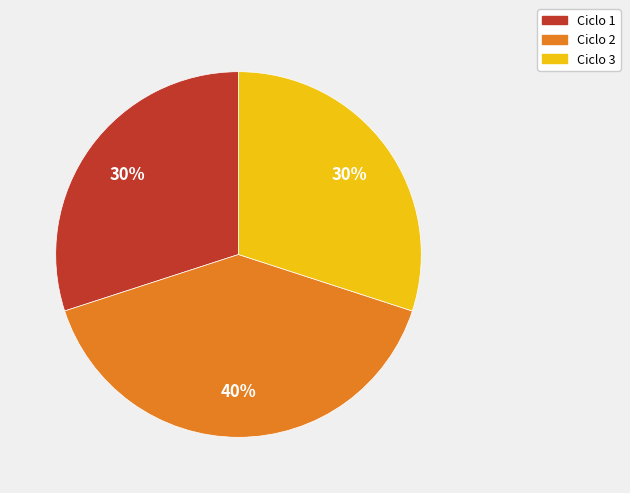

True or false: Ciclo 2 accounts for 50% of the total.

False